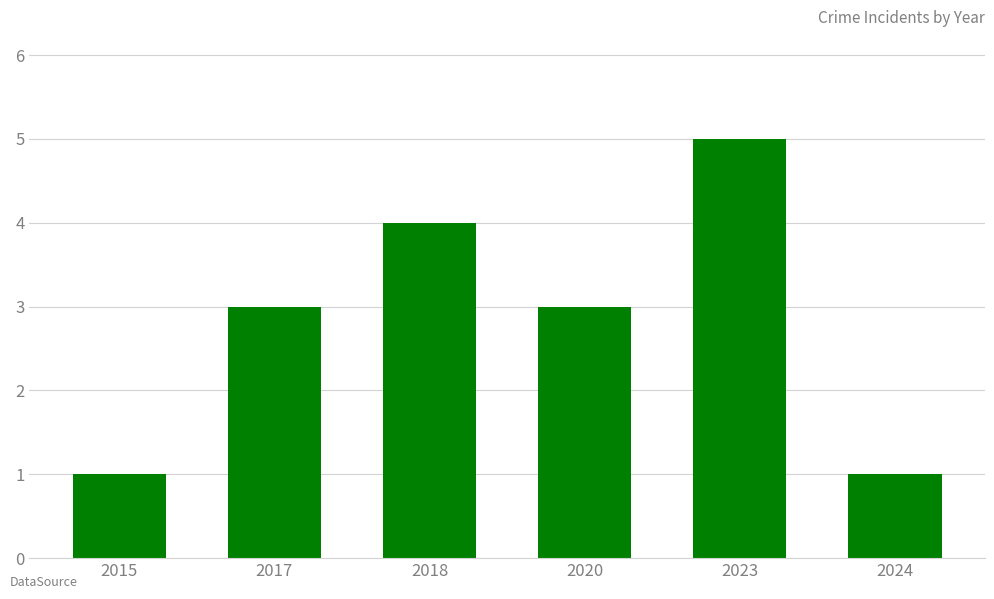

What is the difference between the second highest and minimum values?

3